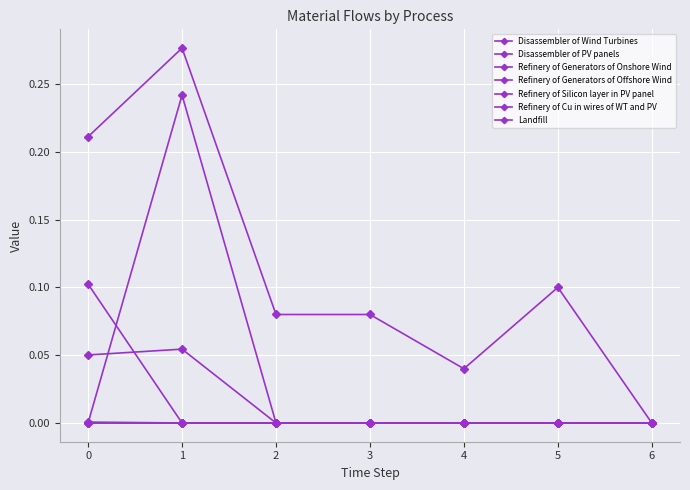

The value of Refinery of Generators of Onshore Wind at 3 is 0.0. True or false?

True